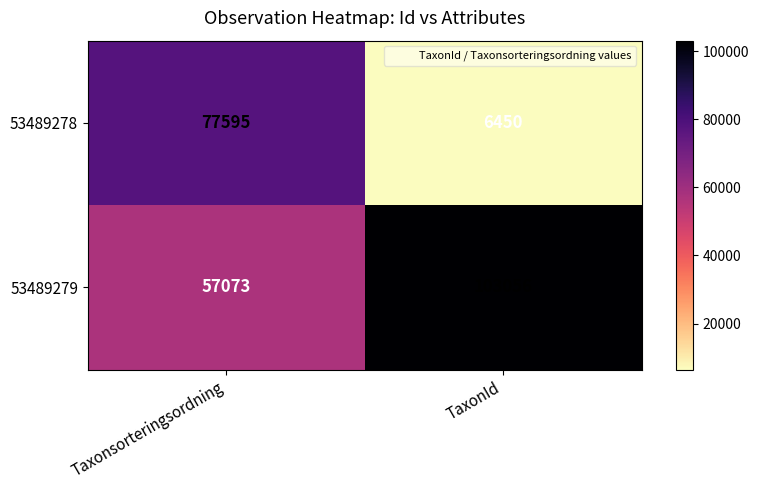

How many data points does each series have?

2